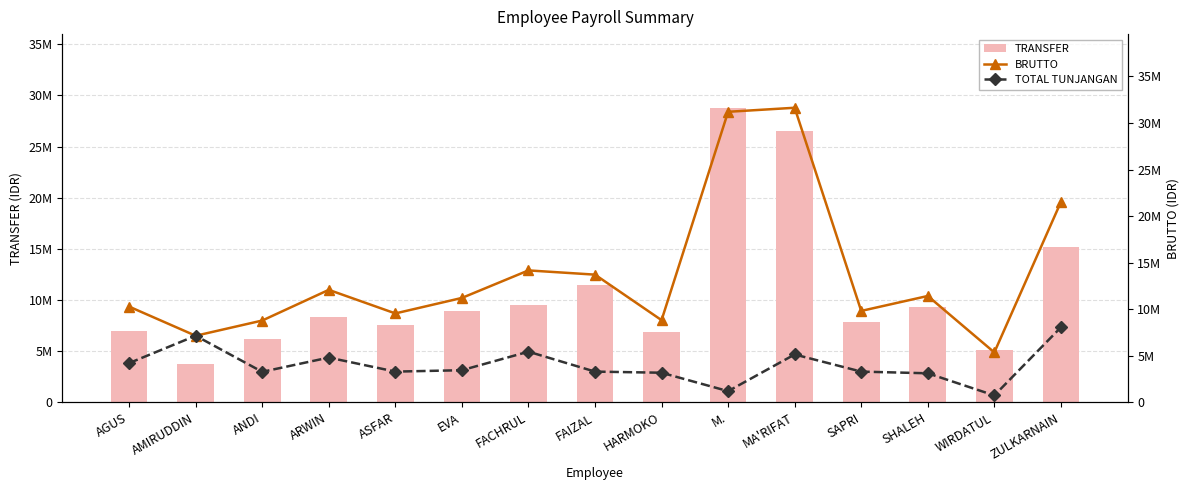

How many groups of bars are there?

15